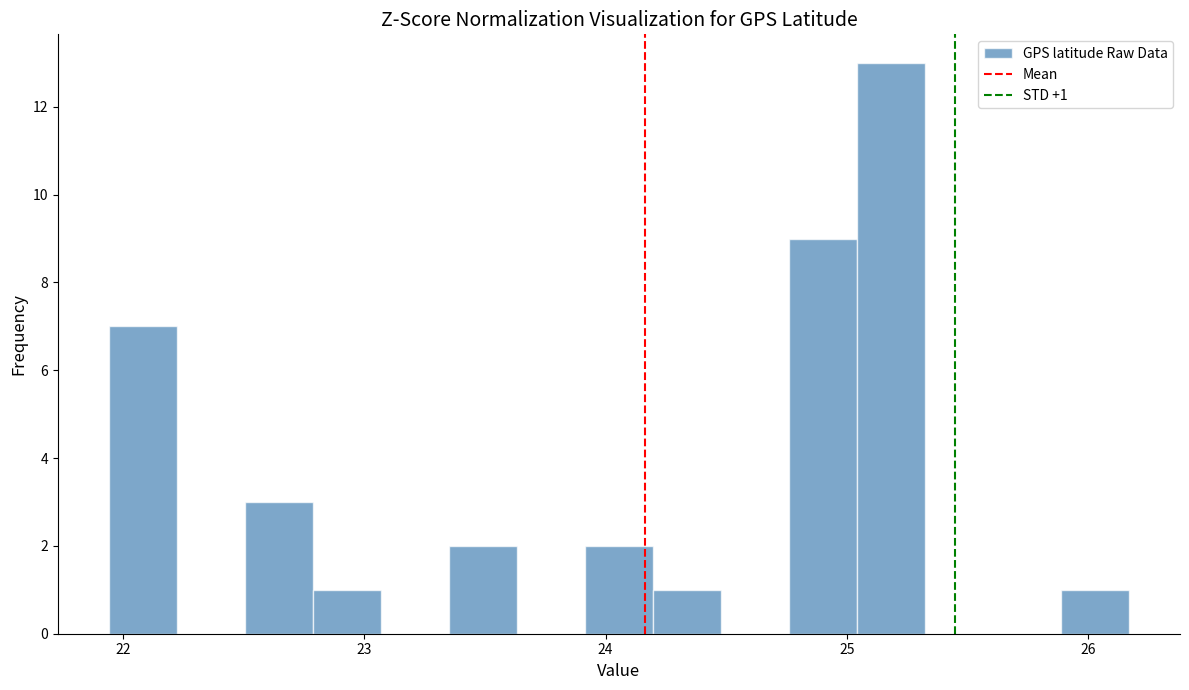

Read against the x-axis, roughly where is the centre of the tallest bar?

25.2